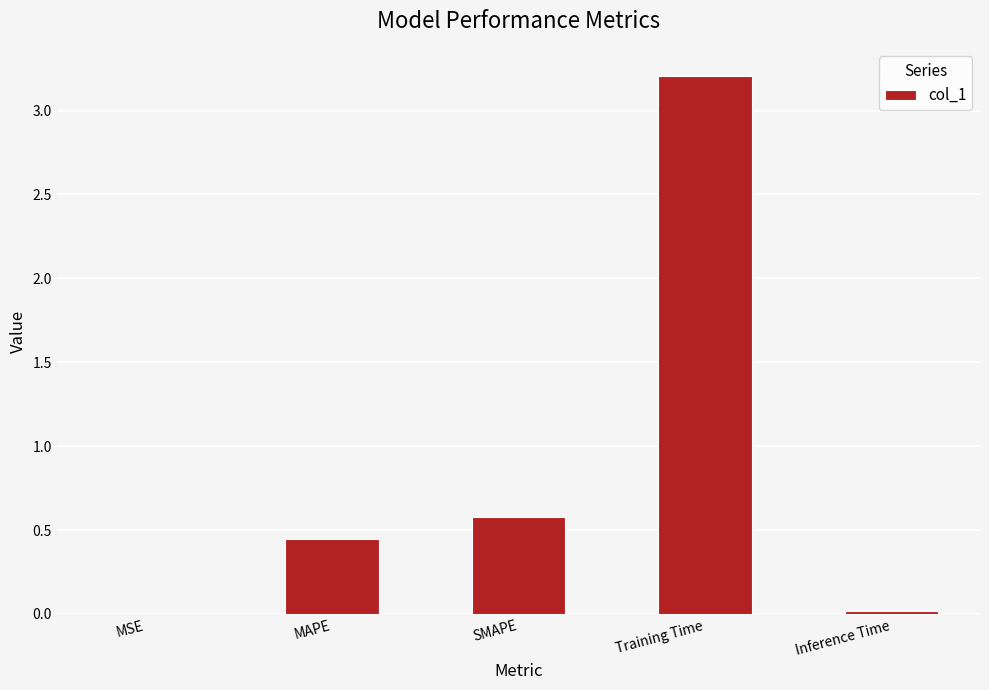

True or false: the data shows 0.2 at MAPE.

False